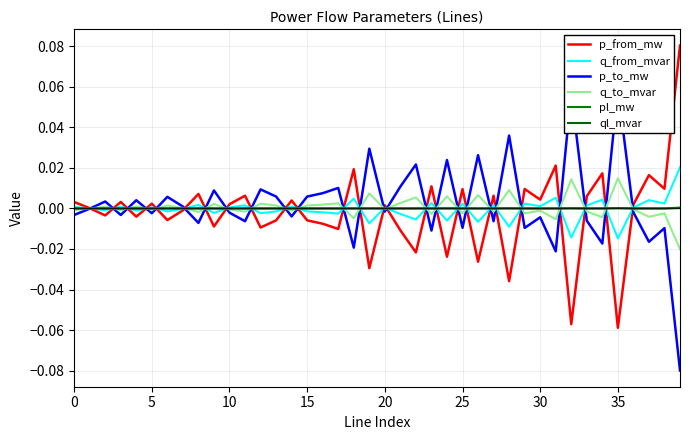

Where is the first local maximum for ql_mvar?

20